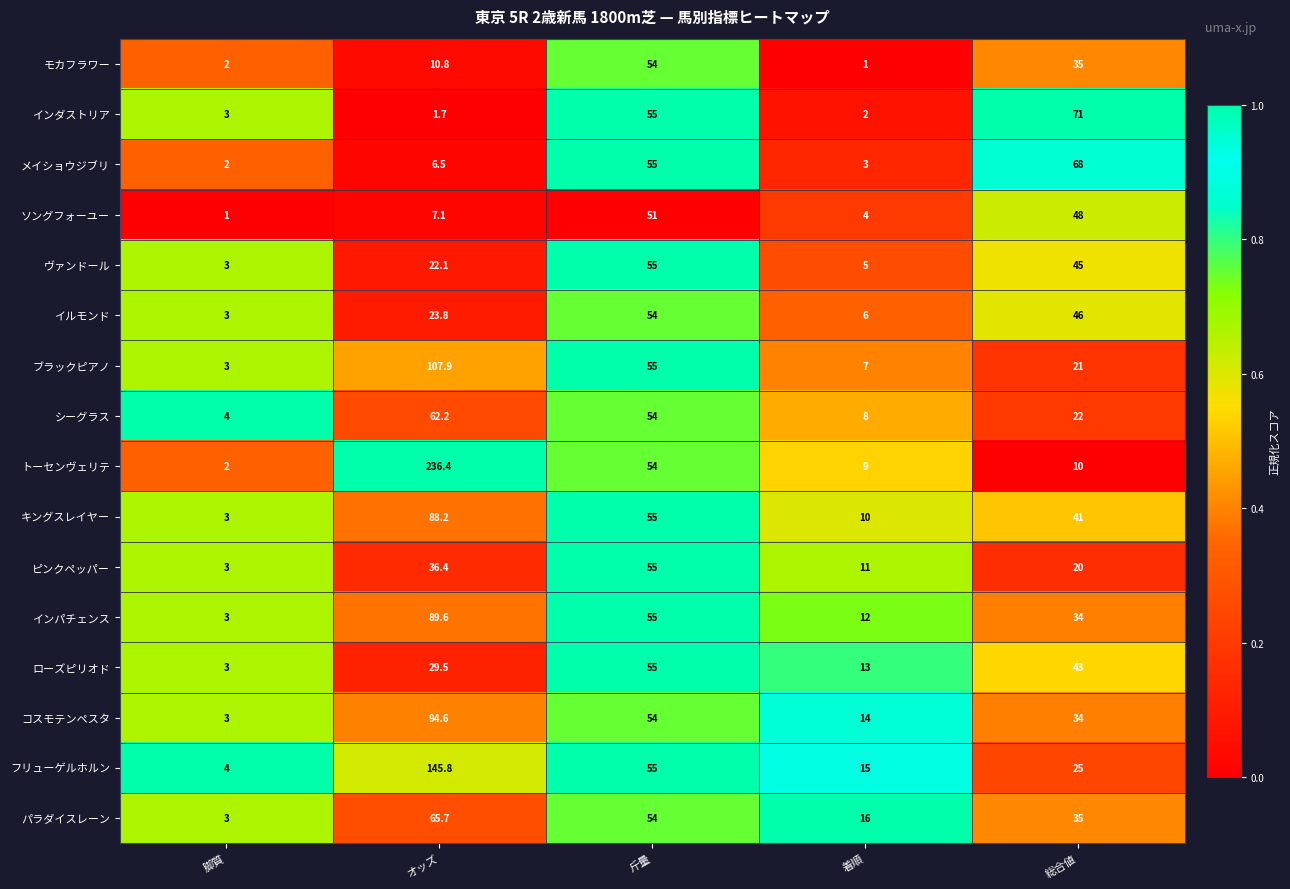

Rank the series at オッズ from lowest to highest value.

インダストリア, メイショウジブリ, ソングフォーユー, モカフラワー, ヴァンドール, イルモンド, ローズピリオド, ピンクペッパー, シーグラス, パラダイスレーン, キングスレイヤー, インパチェンス, コスモテンペスタ, ブラックピアノ, フリューゲルホルン, トーセンヴェリテ